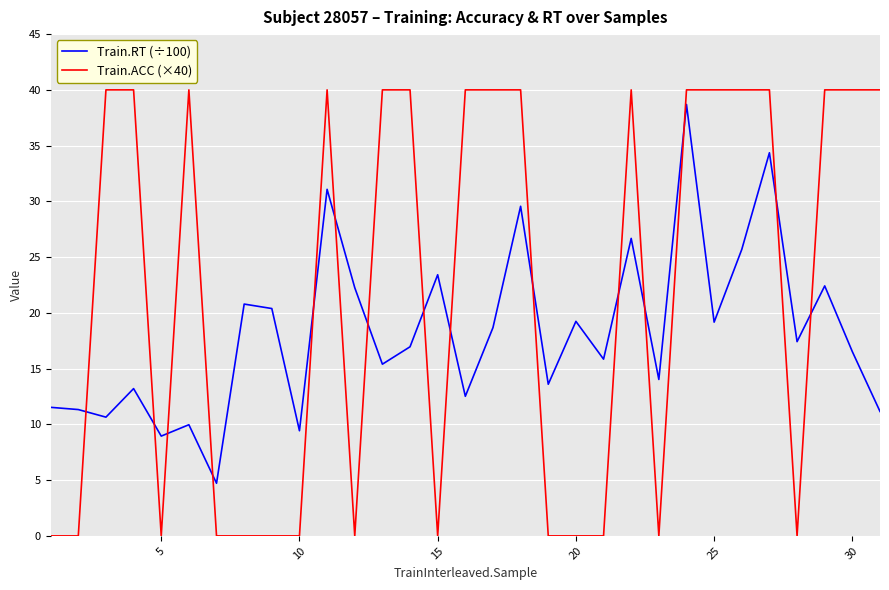

What is the maximum value for Train.RT (÷100)?

38.7